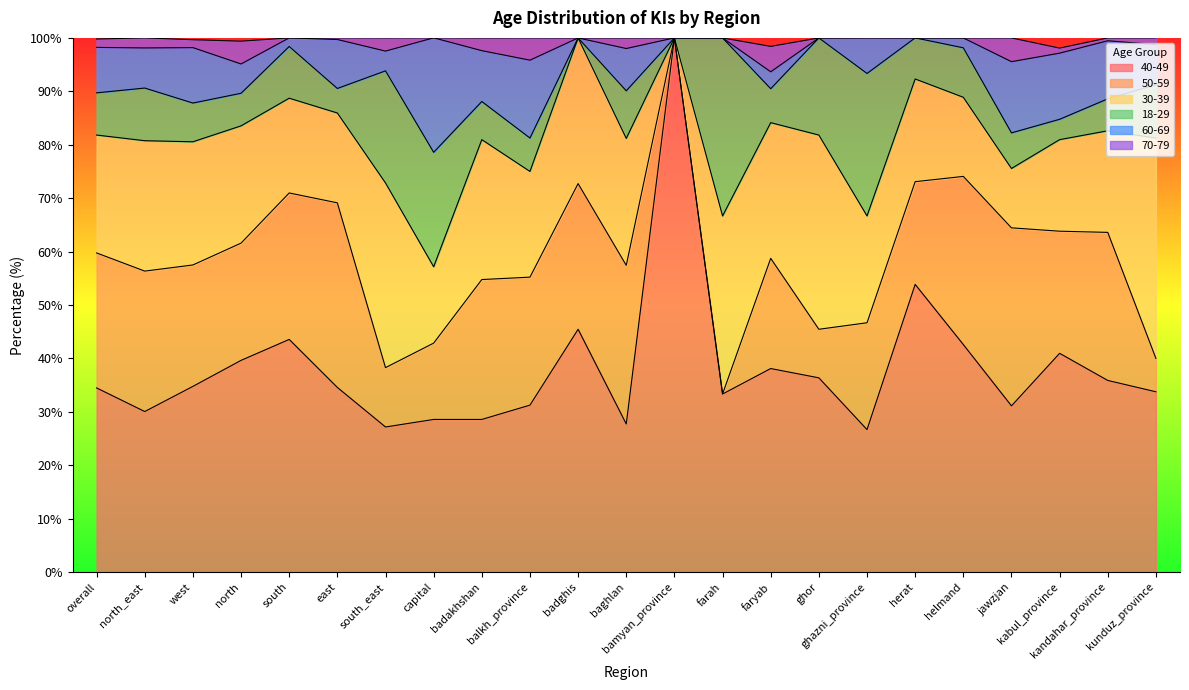

What is the label of the 11th point from the right?

bamyan_province